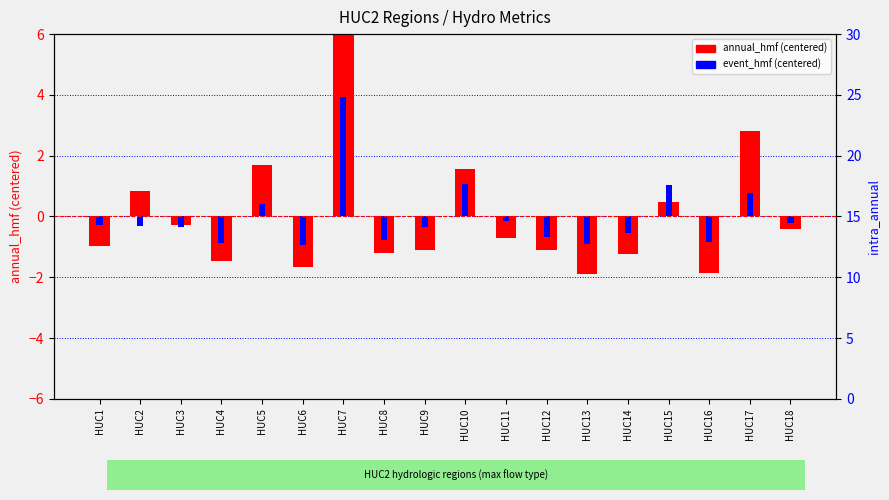

What are all the series names shown in the legend?

annual_hmf (centered), event_hmf (centered)